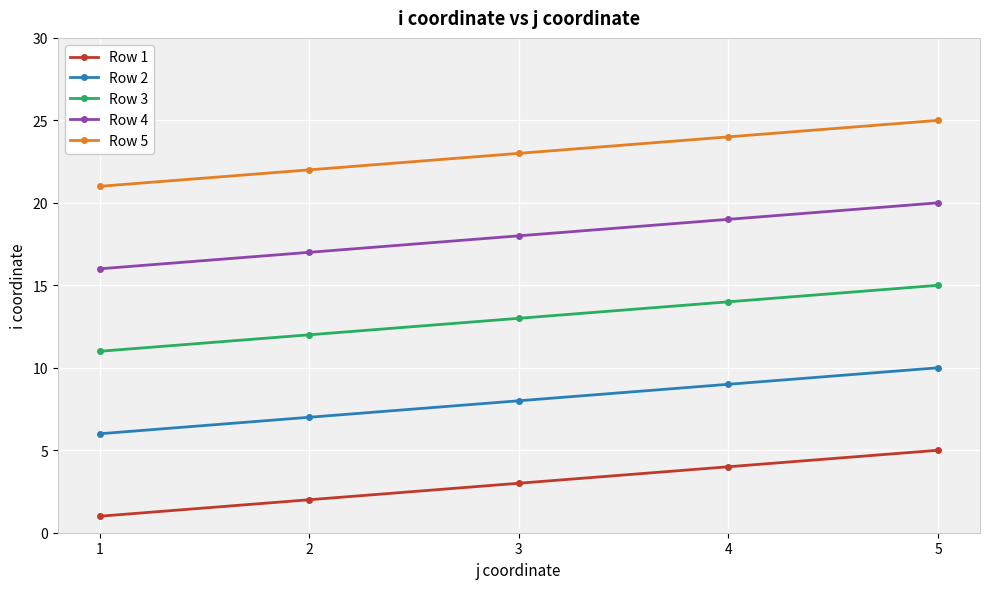

Read the Row 5 value at 5.

25